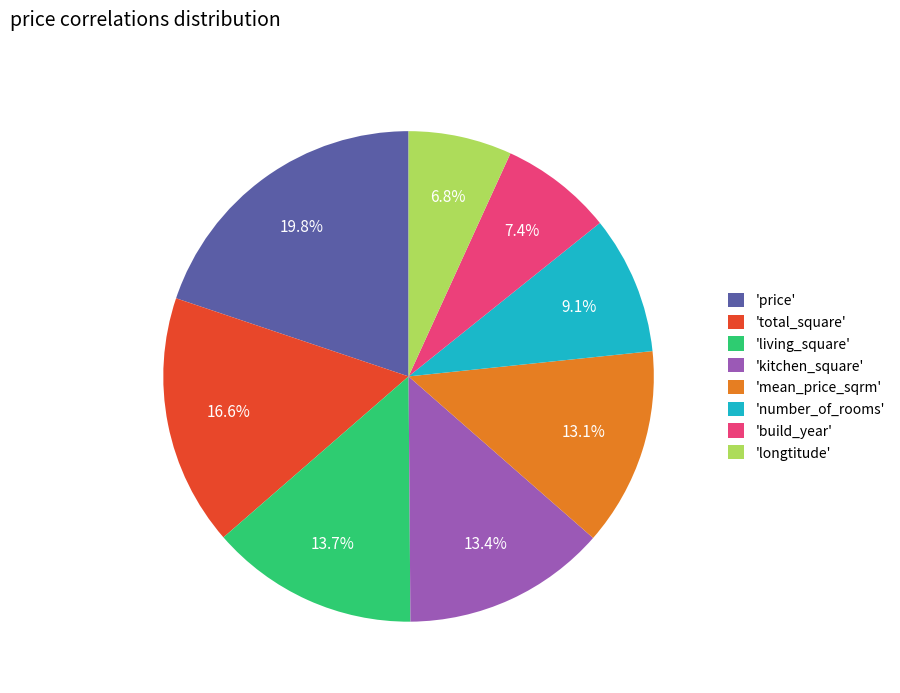

Is the sum of 'longtitude' and 'living_square' greater than half?

No